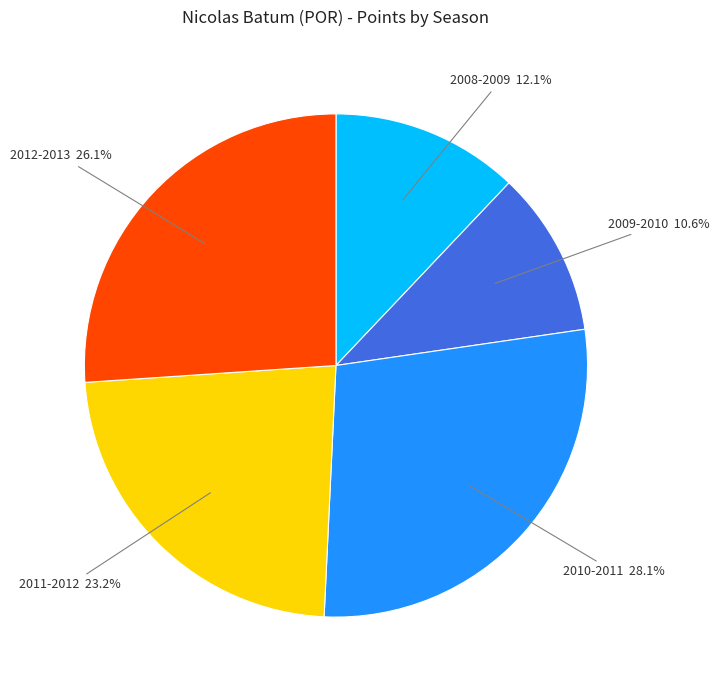

Which slice is the largest?

2010-2011